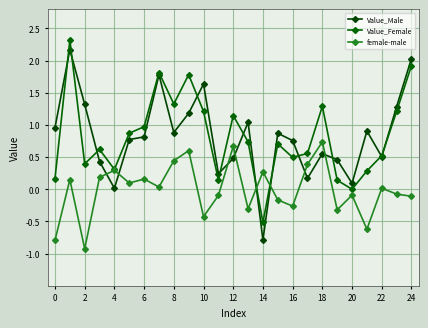

Count the number of data series in this chart.

3